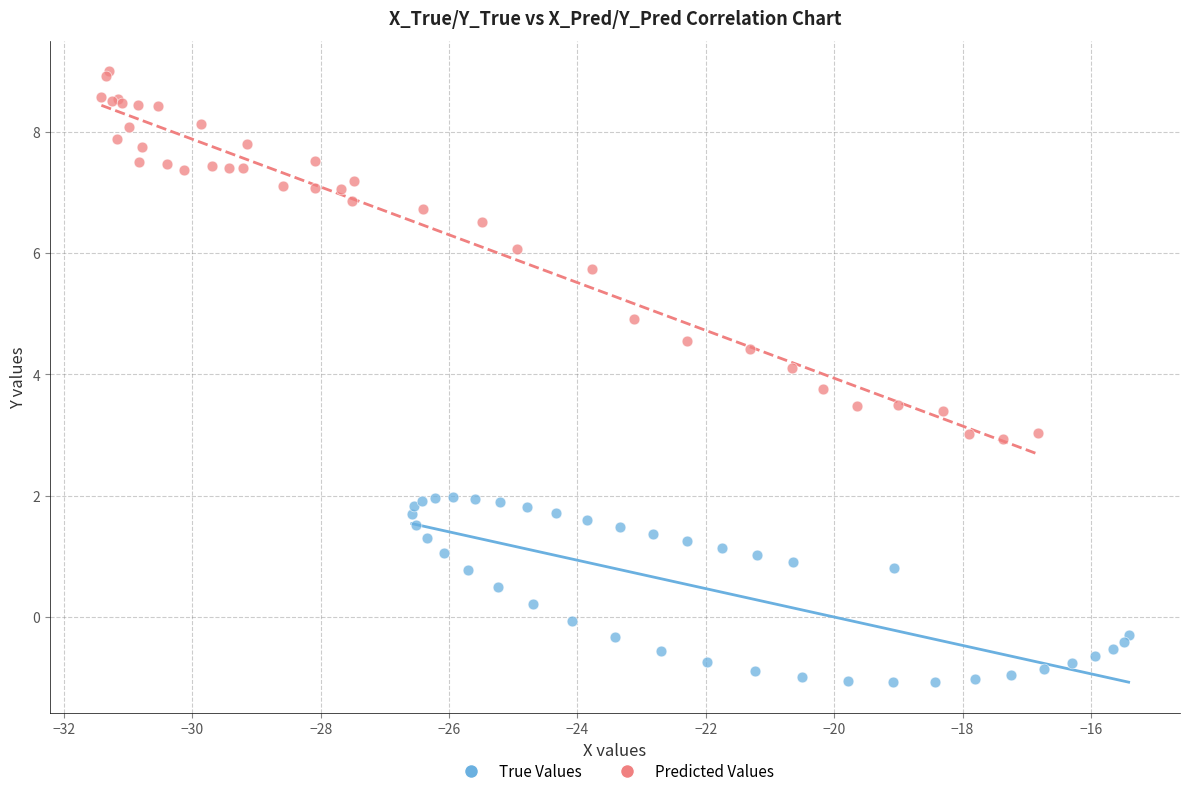

What are all the series names shown in the legend?

True Values, Predicted Values